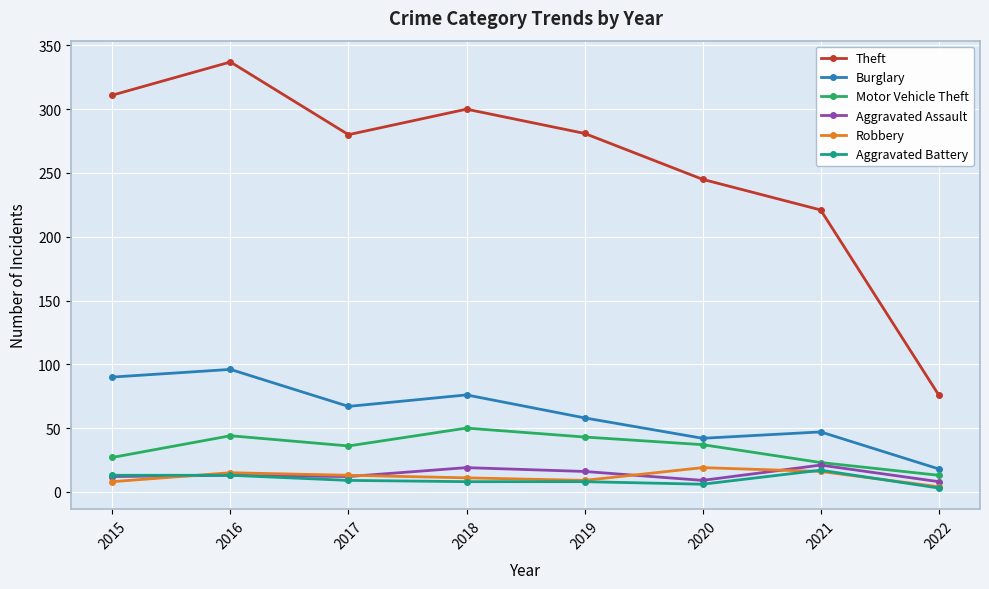

What value does the Burglary series have at 2017?

67